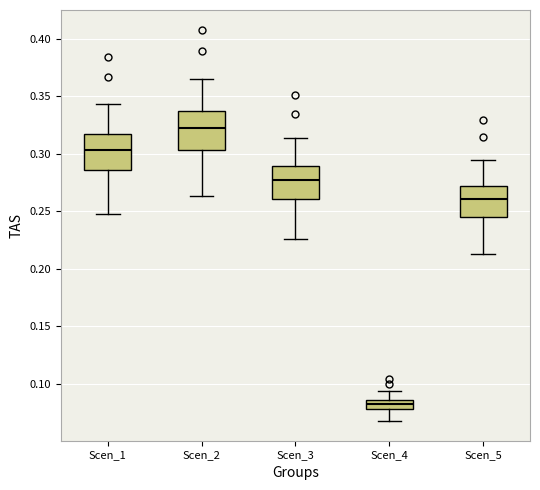

Reading left to right, read every box against the y-axis: the position of its median line, the range the box covers, and the ends of its whiskers. The values are not printed on the chart, so give them approximately, as read against the axis.

Scen_1: median 0.305, box 0.285 to 0.315, whiskers 0.250 to 0.345
Scen_2: median 0.320, box 0.305 to 0.335, whiskers 0.265 to 0.365
Scen_3: median 0.275, box 0.260 to 0.290, whiskers 0.225 to 0.315
Scen_4: median 0.080 (inside the box), box 0.080 to 0.085, whiskers 0.065 to 0.095
Scen_5: median 0.260, box 0.245 to 0.270, whiskers 0.215 to 0.295